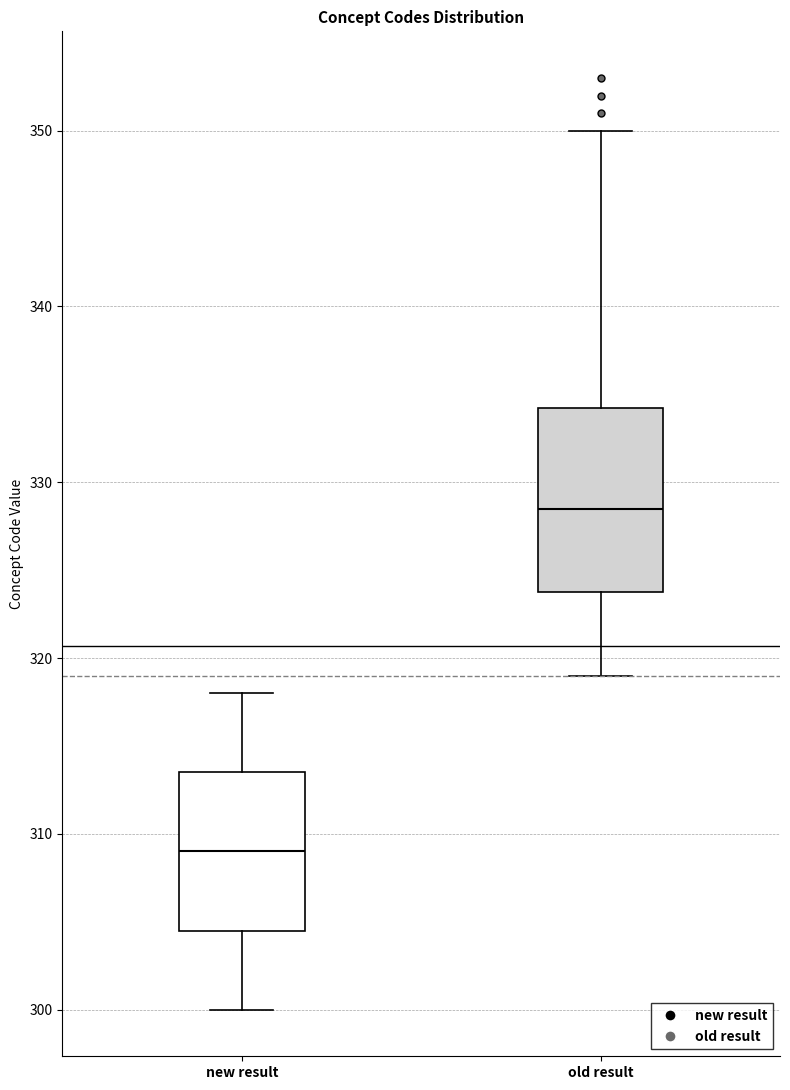

Reading left to right, read every box against the y-axis: the position of its median line, the range the box covers, and the ends of its whiskers. The values are not printed on the chart, so give them approximately, as read against the axis.

new result: median 309, box 305 to 314, whiskers 300 to 318
old result: median 329, box 324 to 334, whiskers 319 to 350